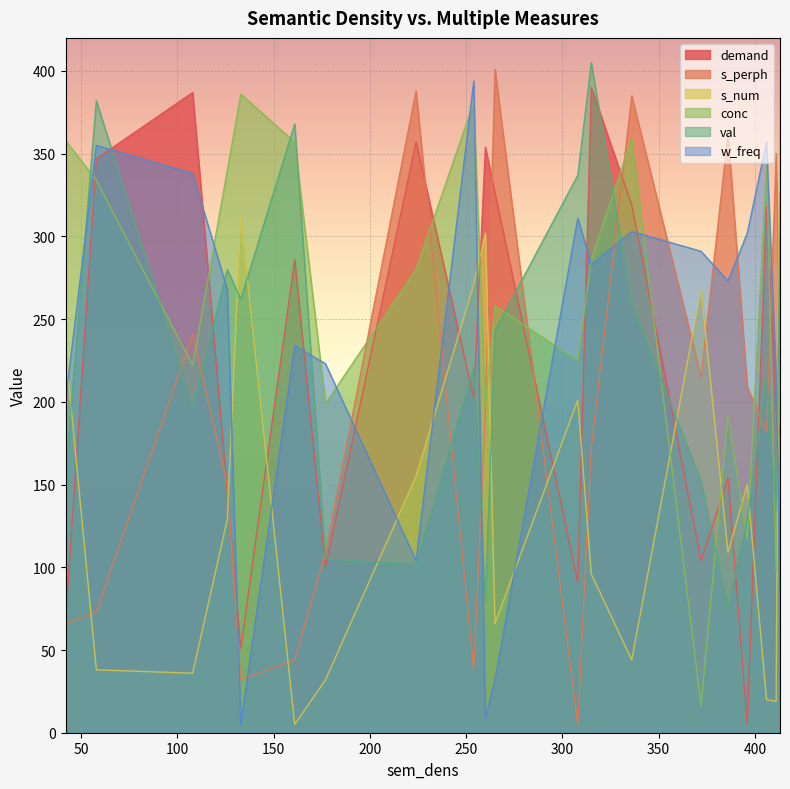

How many intersections are there between w_freq and s_num?

8